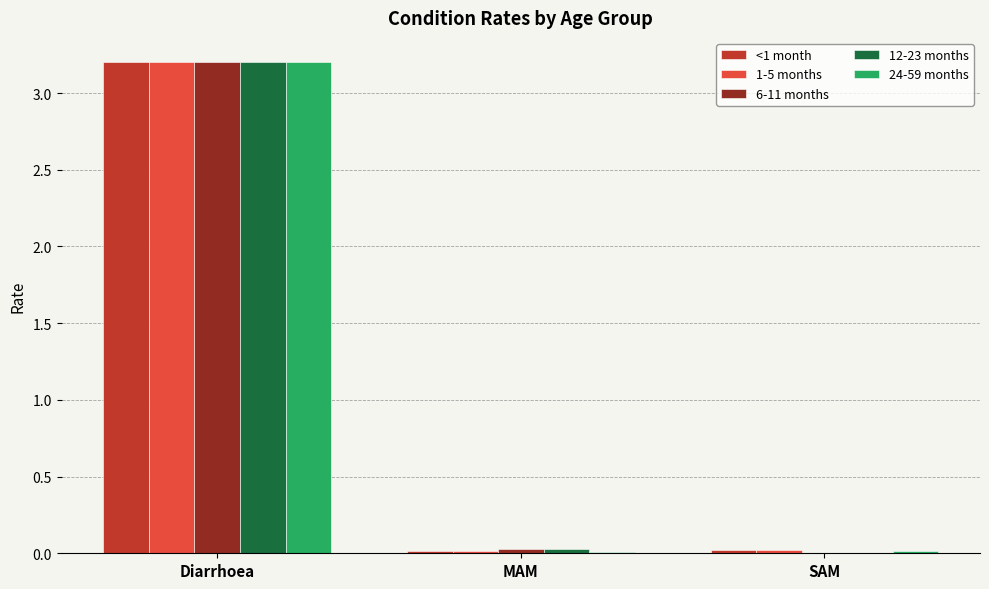

The value of 1-5 months at Diarrhoea is 3.2. True or false?

True